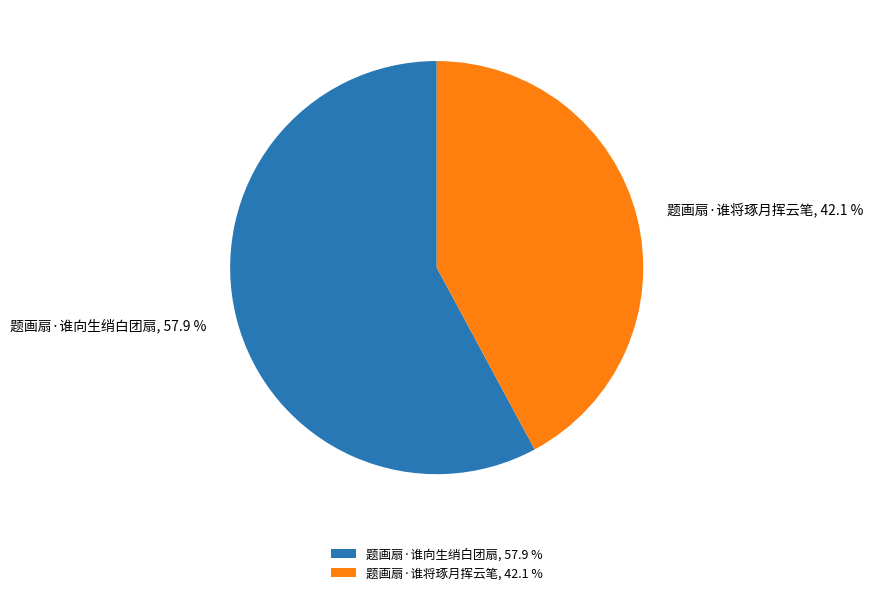

How many segments does this pie chart have?

2